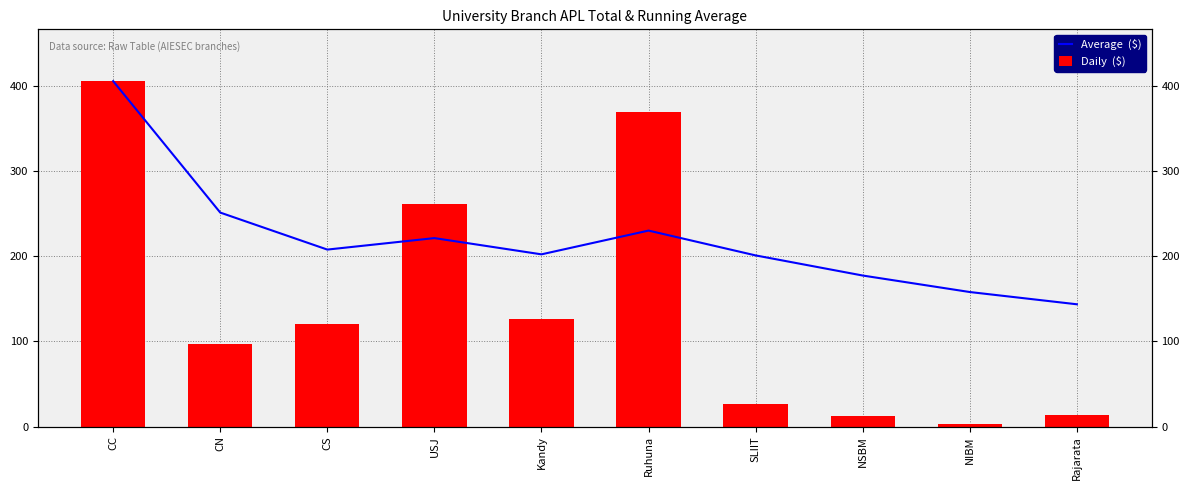

How many data points in Average  ($) are less than 208?

5